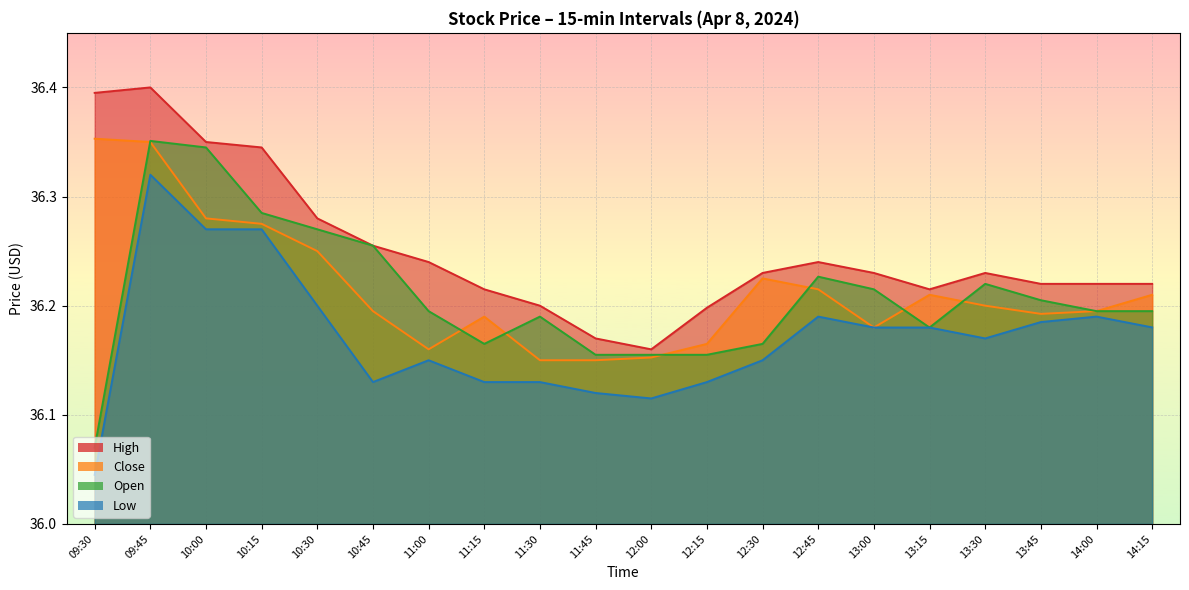

How many High values are between 36 and 37?

20